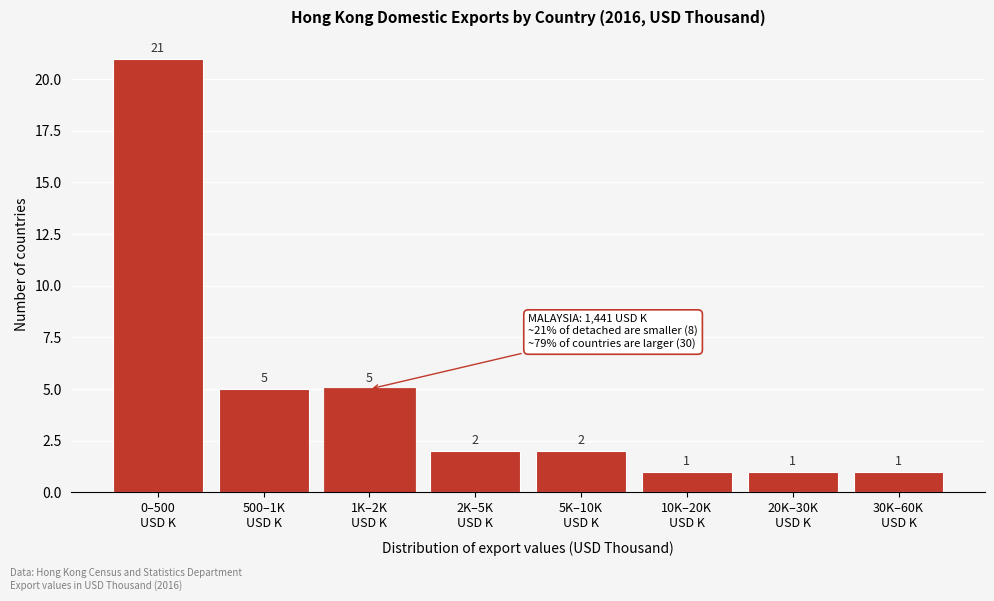

Reading left to right, what are all the values shown in this chart?

21	5	5	2	2	1	1	1